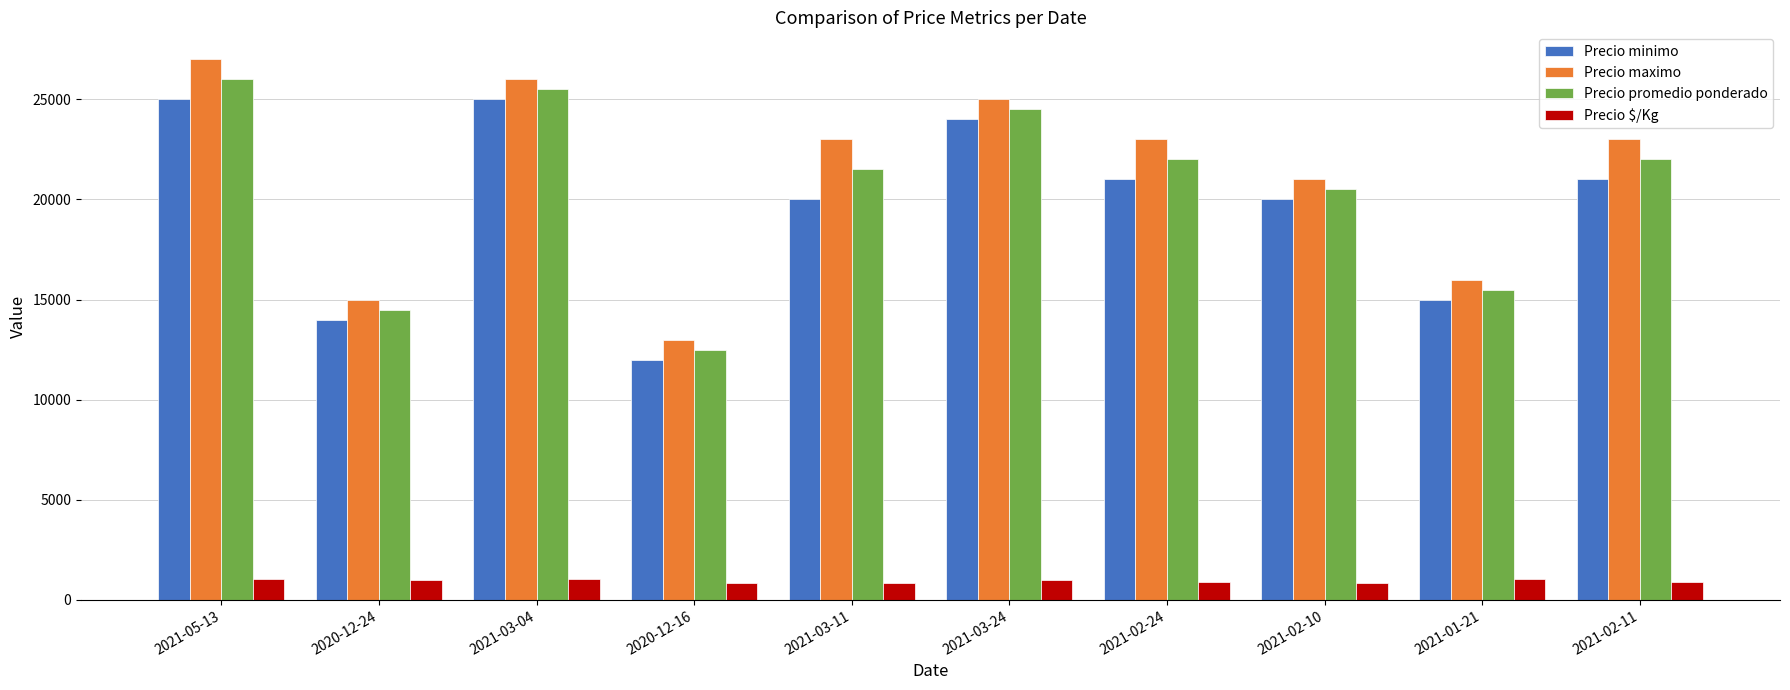

Between 2021-02-10 and 2021-02-11, which series saw the biggest shift?

Precio maximo